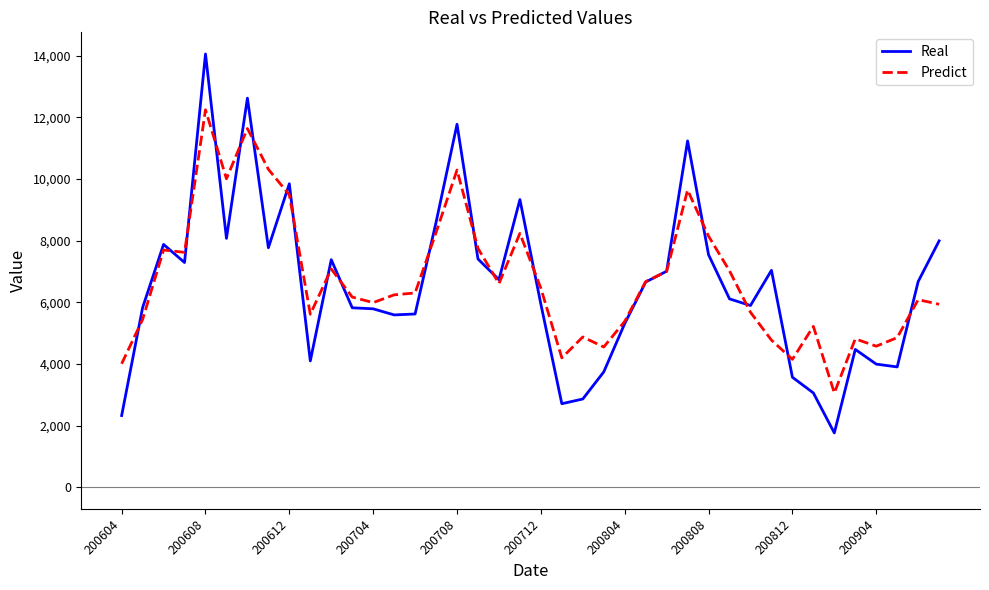

At how many categories does at least one series exceed 12809?

1